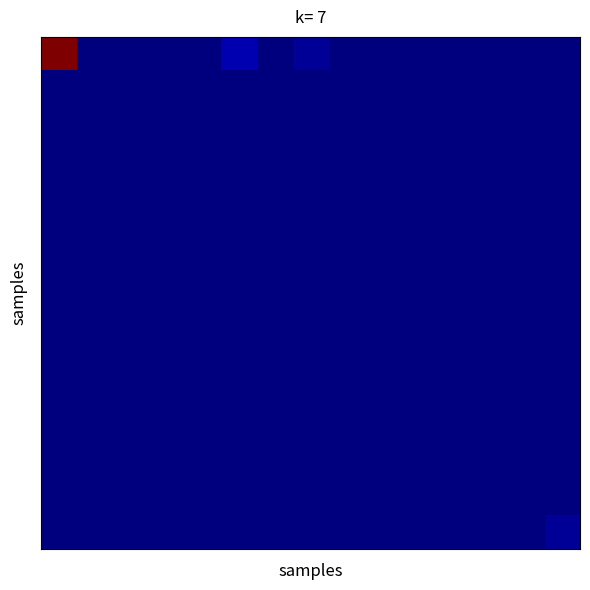

Reading left to right, list all the values displayed in this chart.

row_0: 0=45	1=0	2=0	3=0	4=0	5=2	6=0	7=1	8=0	9=0	10=0	11=0	12=0	13=0	14=0
row_1: 0=0	1=0	2=0	3=0	4=0	5=0	6=0	7=0	8=0	9=0	10=0	11=0	12=0	13=0	14=0
row_2: 0=0	1=0	2=0	3=0	4=0	5=0	6=0	7=0	8=0	9=0	10=0	11=0	12=0	13=0	14=0
row_3: 0=0	1=0	2=0	3=0	4=0	5=0	6=0	7=0	8=0	9=0	10=0	11=0	12=0	13=0	14=0
row_4: 0=0	1=0	2=0	3=0	4=0	5=0	6=0	7=0	8=0	9=0	10=0	11=0	12=0	13=0	14=0
row_5: 0=0	1=0	2=0	3=0	4=0	5=0	6=0	7=0	8=0	9=0	10=0	11=0	12=0	13=0	14=0
row_6: 0=0	1=0	2=0	3=0	4=0	5=0	6=0	7=0	8=0	9=0	10=0	11=0	12=0	13=0	14=0
row_7: 0=0	1=0	2=0	3=0	4=0	5=0	6=0	7=0	8=0	9=0	10=0	11=0	12=0	13=0	14=0
row_8: 0=0	1=0	2=0	3=0	4=0	5=0	6=0	7=0	8=0	9=0	10=0	11=0	12=0	13=0	14=0
row_9: 0=0	1=0	2=0	3=0	4=0	5=0	6=0	7=0	8=0	9=0	10=0	11=0	12=0	13=0	14=0
row_10: 0=0	1=0	2=0	3=0	4=0	5=0	6=0	7=0	8=0	9=0	10=0	11=0	12=0	13=0	14=0
row_11: 0=0	1=0	2=0	3=0	4=0	5=0	6=0	7=0	8=0	9=0	10=0	11=0	12=0	13=0	14=0
row_12: 0=0	1=0	2=0	3=0	4=0	5=0	6=0	7=0	8=0	9=0	10=0	11=0	12=0	13=0	14=0
row_13: 0=0	1=0	2=0	3=0	4=0	5=0	6=0	7=0	8=0	9=0	10=0	11=0	12=0	13=0	14=0
row_14: 0=0	1=0	2=0	3=0	4=0	5=0	6=0	7=0	8=0	9=0	10=0	11=0	12=0	13=0	14=1